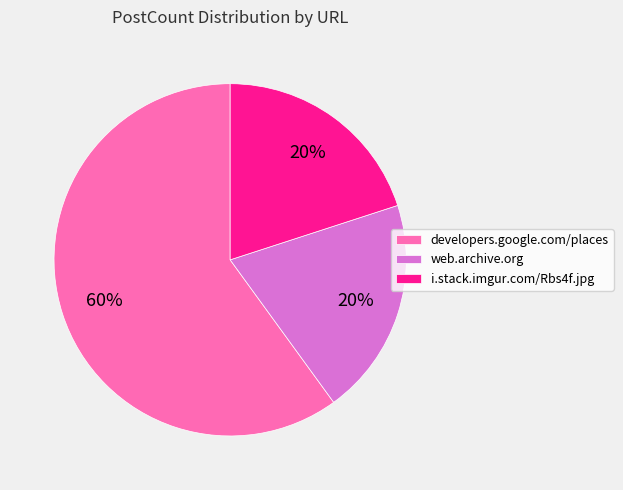

To the nearest percent, what is the combined percentage of developers.google.com/places and web.archive.org?

80%